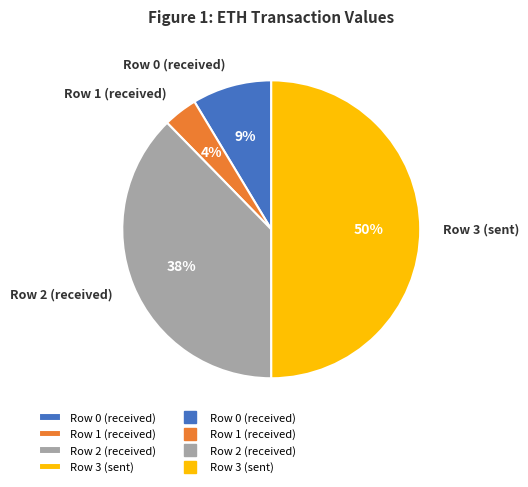

Count the number of slices in the pie.

4